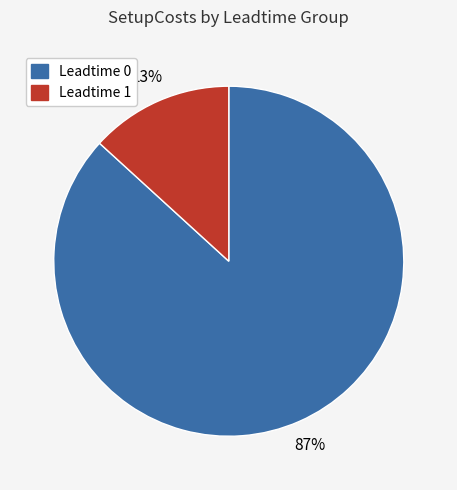

To the nearest percent, what is the difference between the largest and smallest slice percentages?

74%